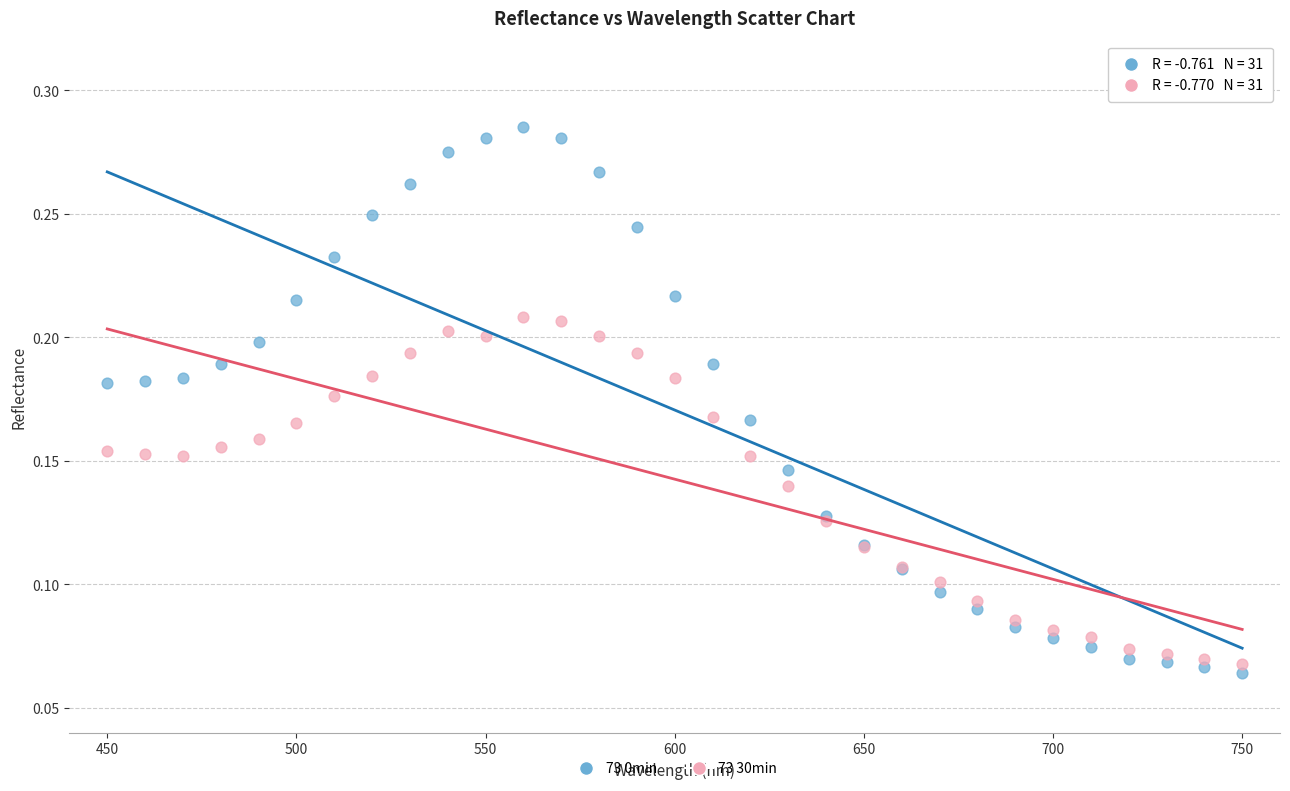

Which series reaches the maximum Y coordinate?

73 0min